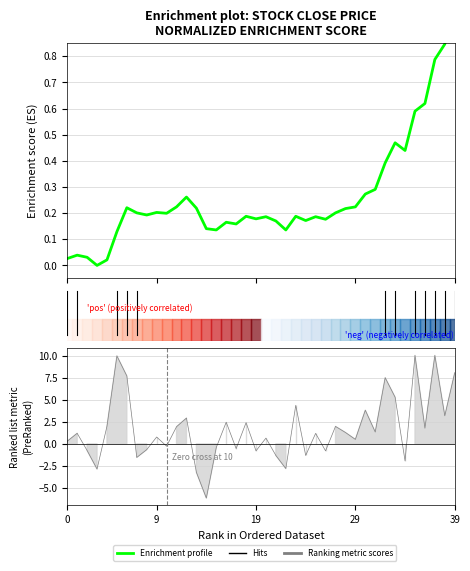

What is the value of the 27th point from the left?

0.2